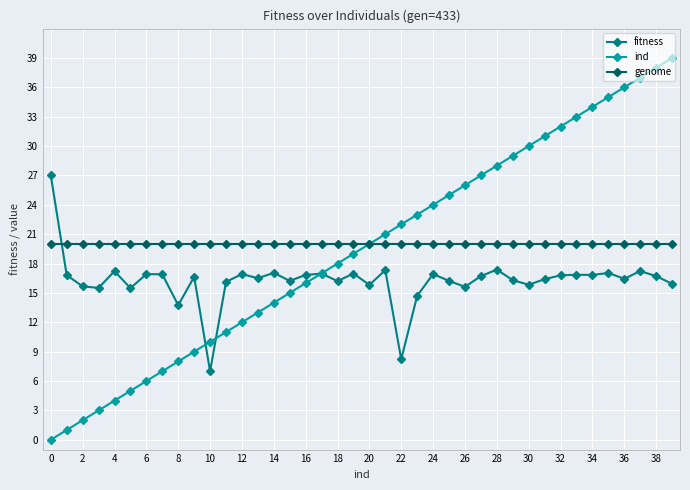

Which series has the largest range (max minus min)?

ind